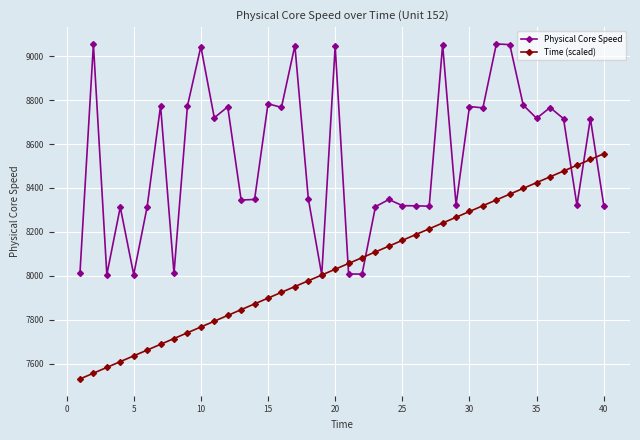

What are all the series names shown in the legend?

Physical Core Speed, Time (scaled)